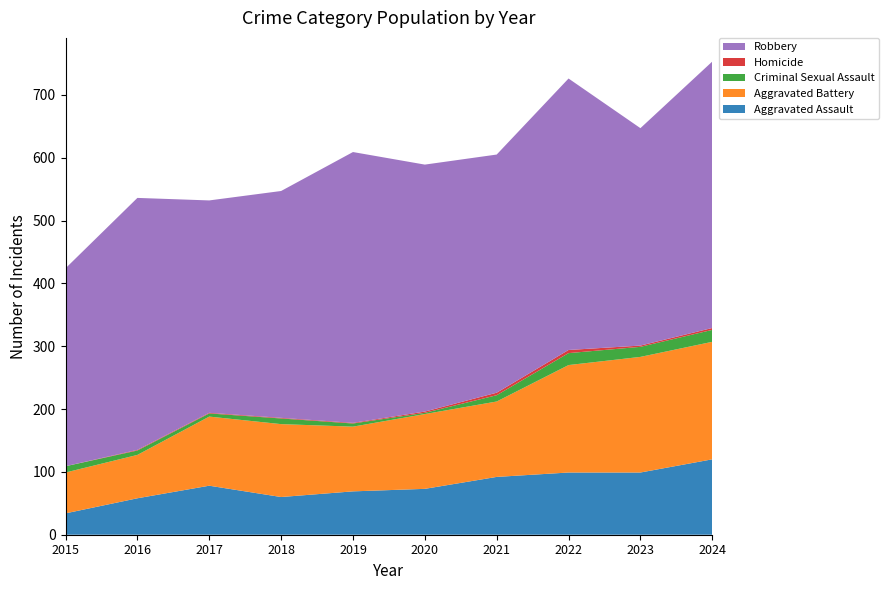

Reading left to right, transcribe all the data shown in this chart.

Aggravated Assault: 2015=34	2016=58	2017=78	2018=60	2019=69	2020=73	2021=92	2022=99	2023=99	2024=120
Aggravated Battery: 2015=65	2016=69	2017=110	2018=116	2019=103	2020=119	2021=120	2022=171	2023=184	2024=187
Criminal Sexual Assault: 2015=10	2016=7	2017=5	2018=9	2019=5	2020=2	2021=10	2022=19	2023=16	2024=19
Homicide: 2015=0	2016=1	2017=1	2018=1	2019=1	2020=2	2021=4	2022=5	2023=2	2024=3
Robbery: 2015=315	2016=401	2017=338	2018=361	2019=431	2020=393	2021=379	2022=432	2023=346	2024=424